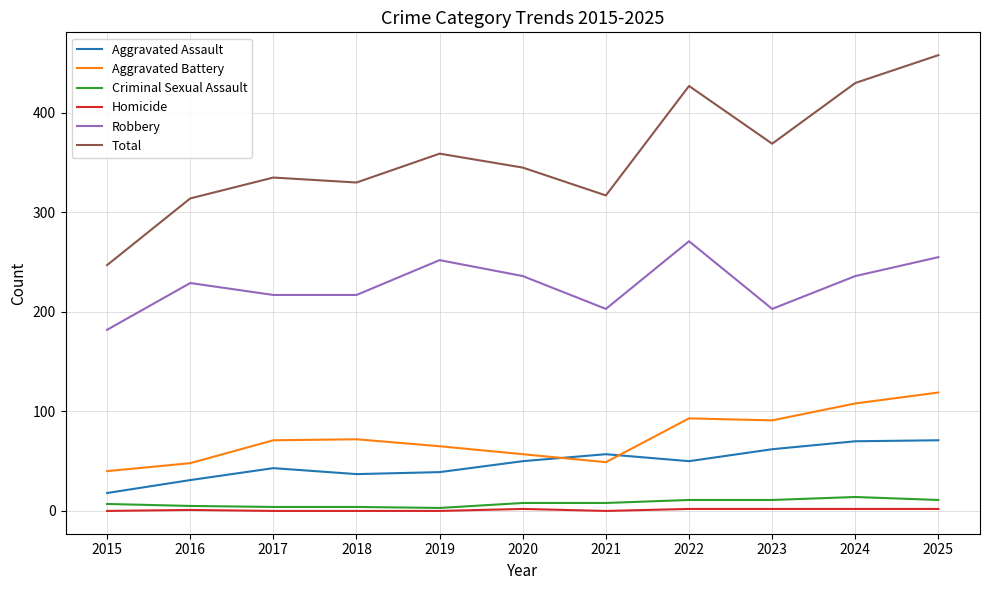

Is this an area chart (filled region under the line)?

No